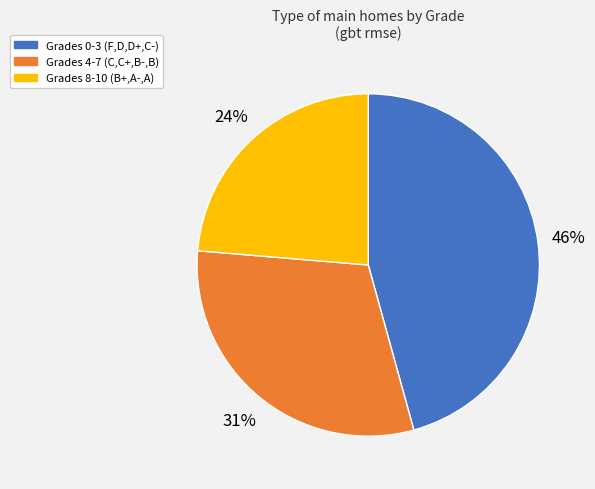

Is there a majority slice in this chart?

No